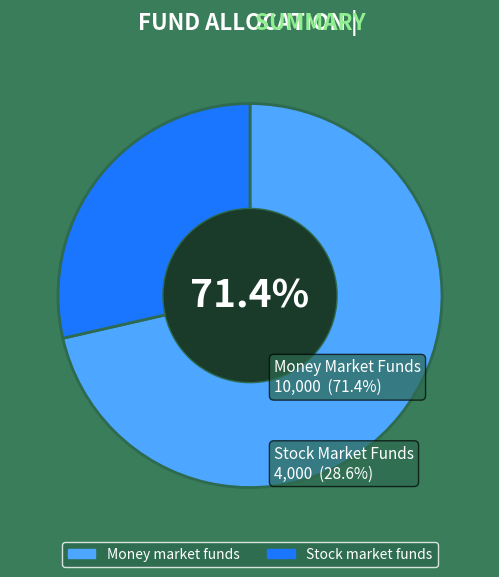

Which category has the smallest portion of the pie?

Stock market funds